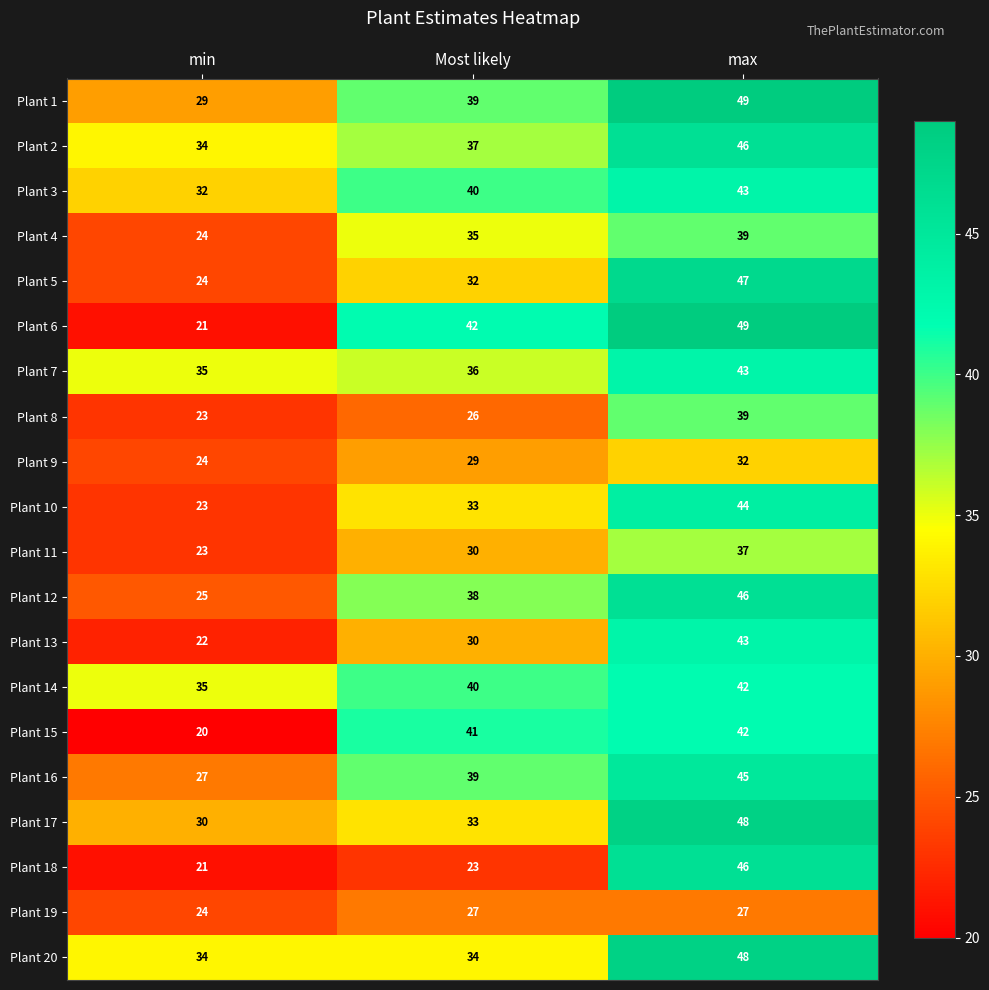

How many data points in Plant 7 are less than 36?

1